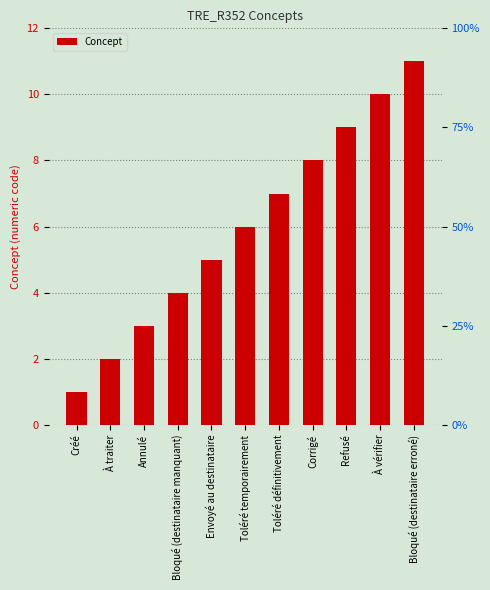

What is the sum of the values at Envoyé au destinataire and Refusé?

14